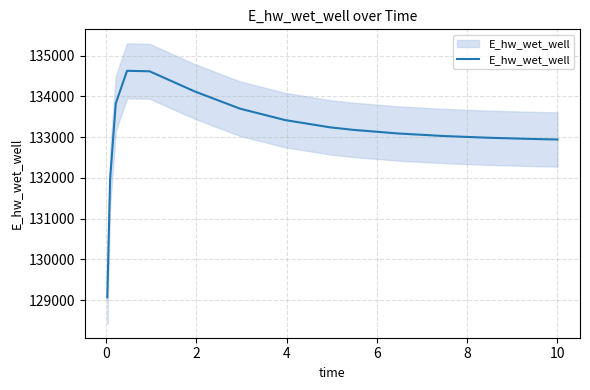

How many data points are less than 133180?

7